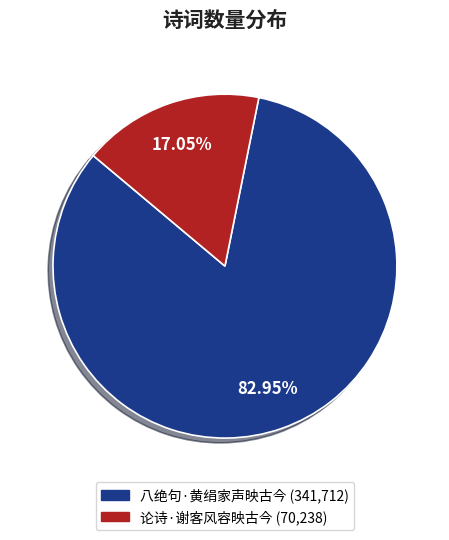

What is the majority slice?

八绝句·黄绢家声映古今